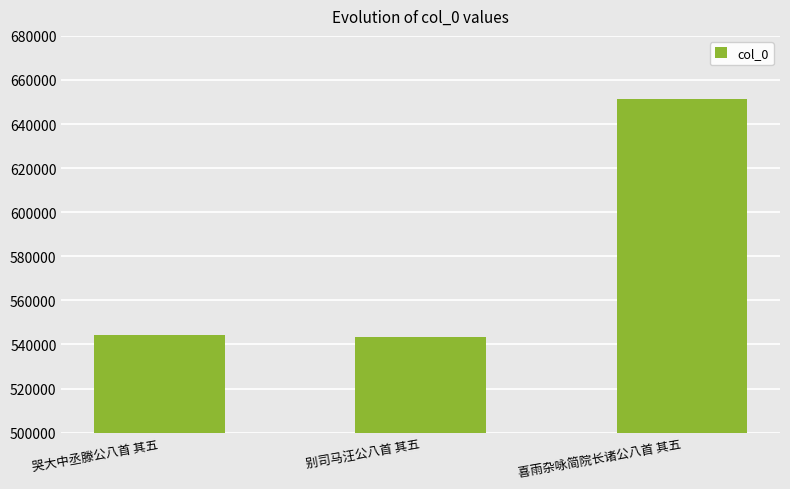

The value at 哭大中丞滕公八首 其五 is 783018. True or false?

False